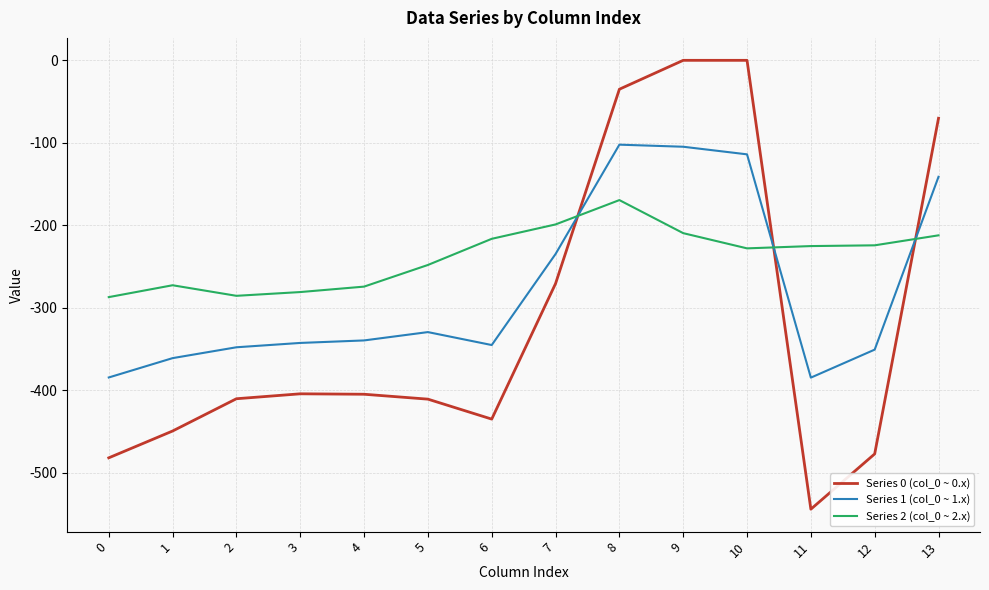

What is the minimum value for Series 0 (col_0 ~ 0.x)?

-544.3